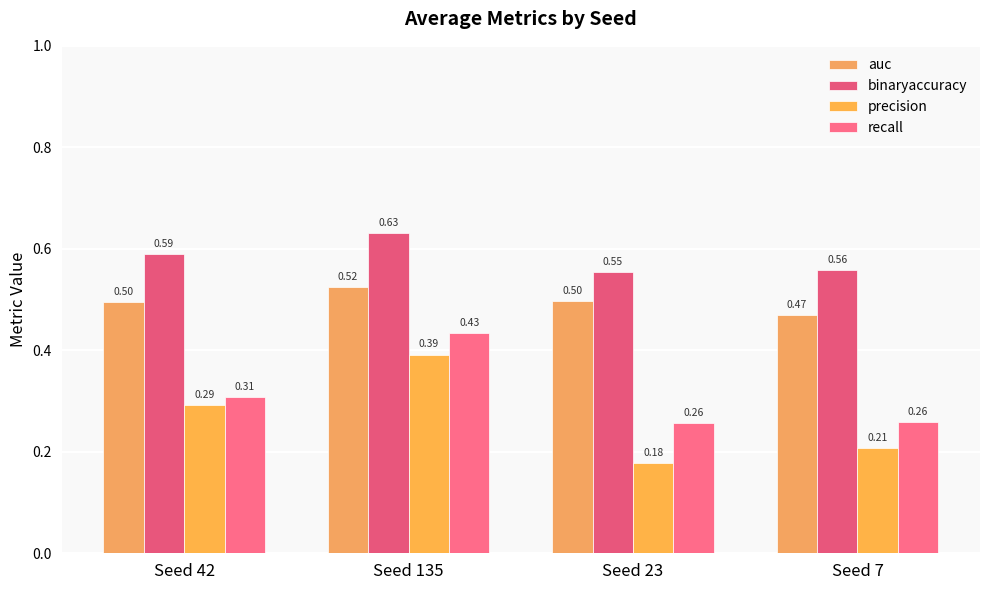

How many bars are there in each group?

4